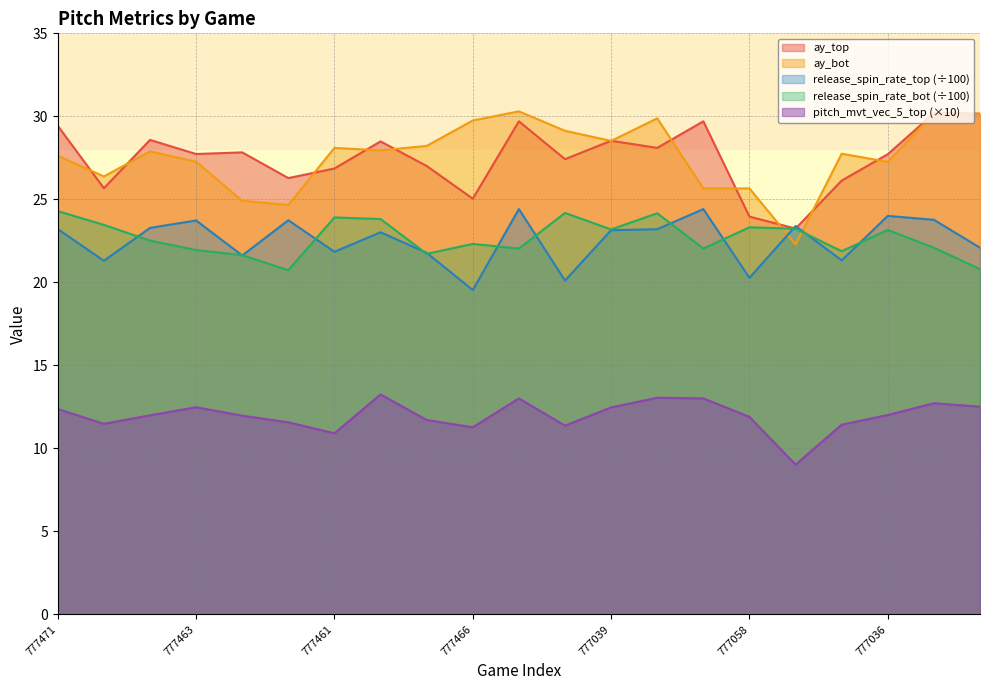

List the series in order of their peak value, lowest first.

pitch_movement_vector_rolling_avg_5_top, release_spin_rate_bot, release_spin_rate_top, ay_top, ay_bot